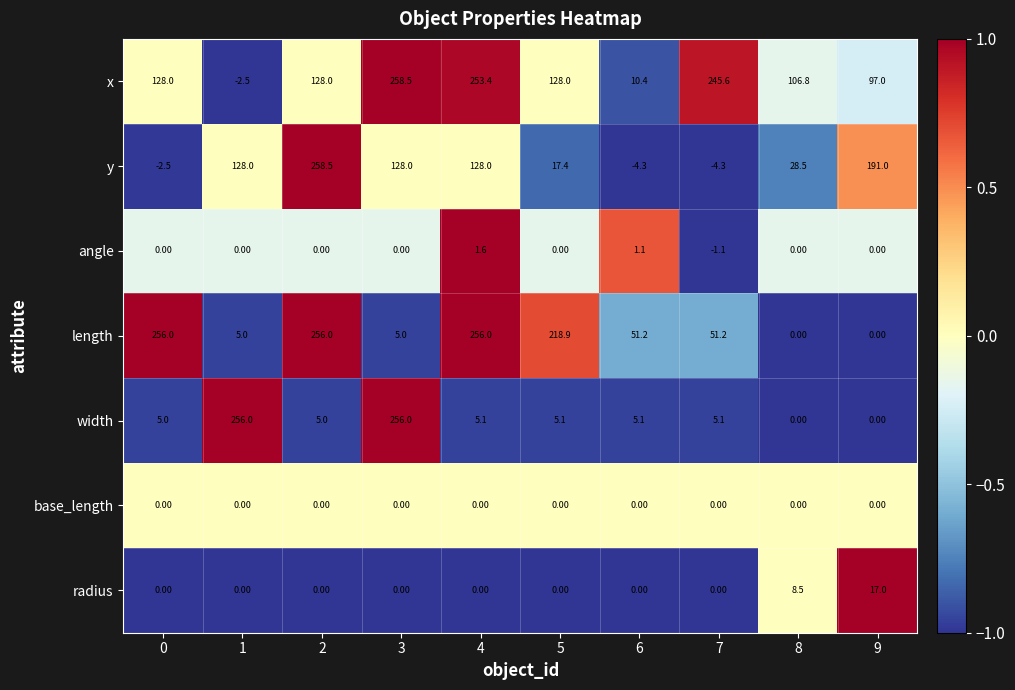

What is the difference between the highest and lowest values at 9?

191.0